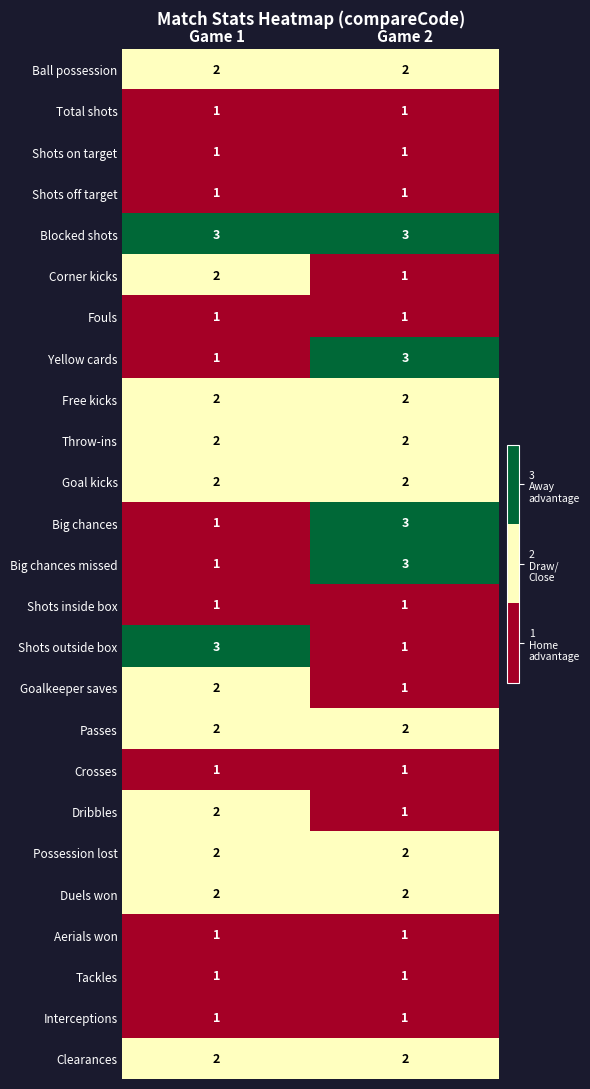

List the labels in order of Corner kicks value, largest first.

Game 1, Game 2